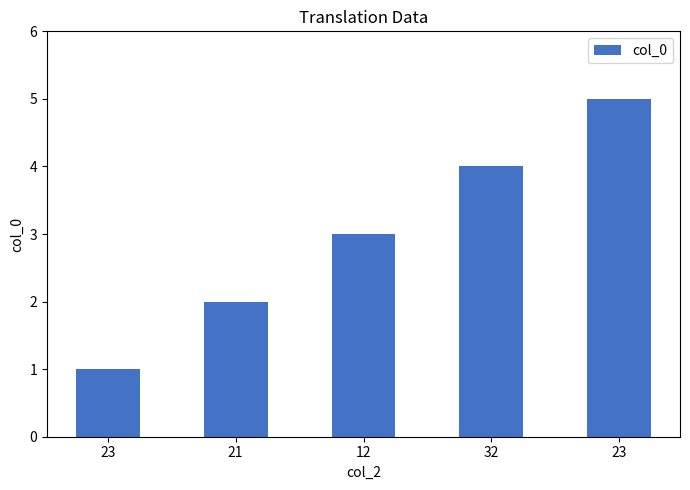

Does the chart contain stacked bars?

No